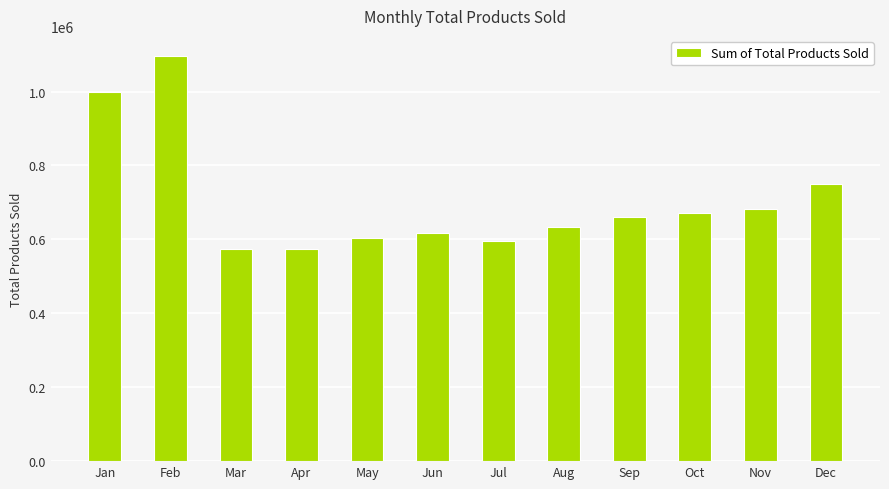

Is it true that the value at Jul is 320434?

False